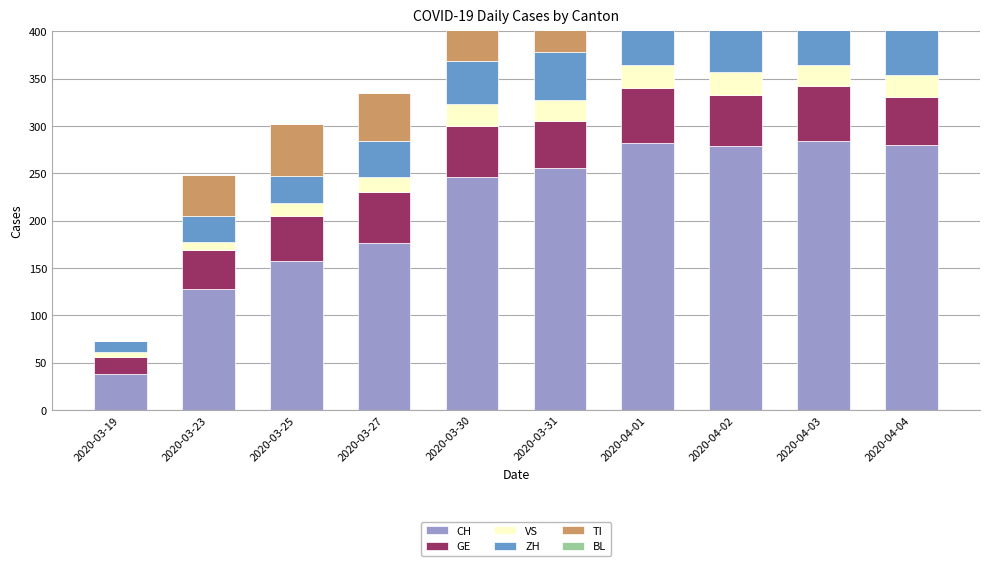

How many bars are there in total?

60